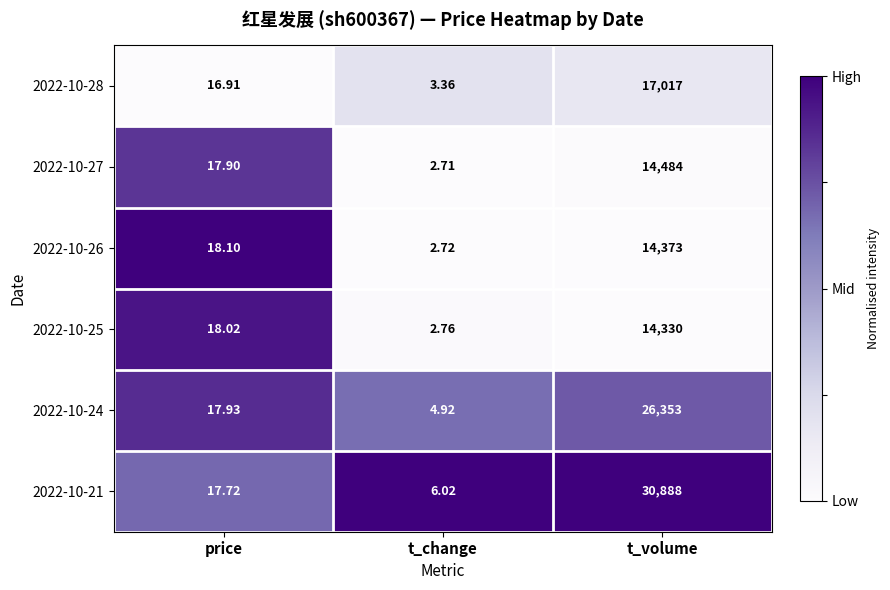

Where is 2022-10-26 nearest to the value 7187?

price